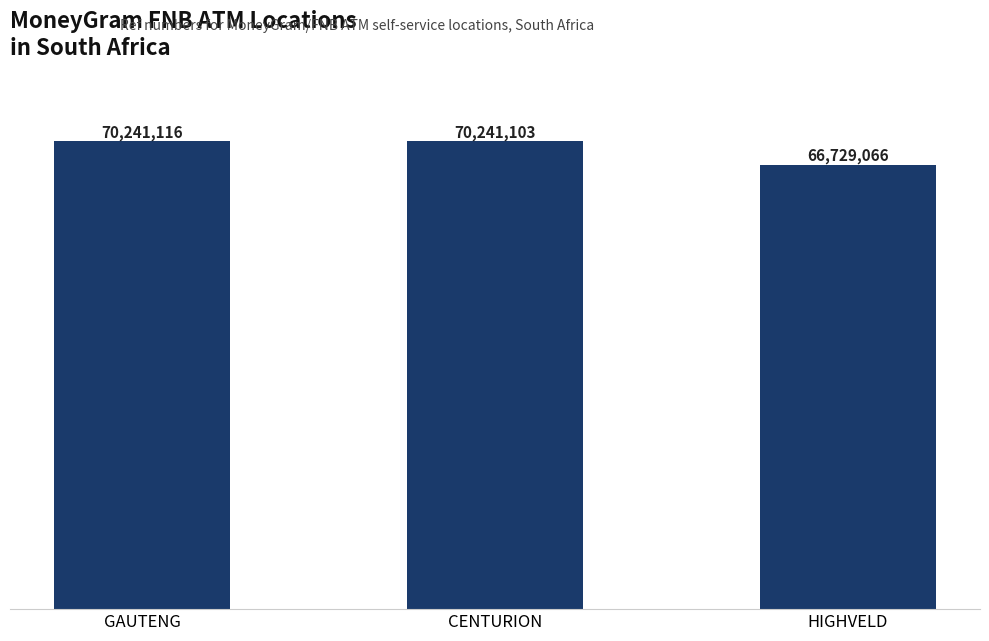

Are the bars horizontal?

No